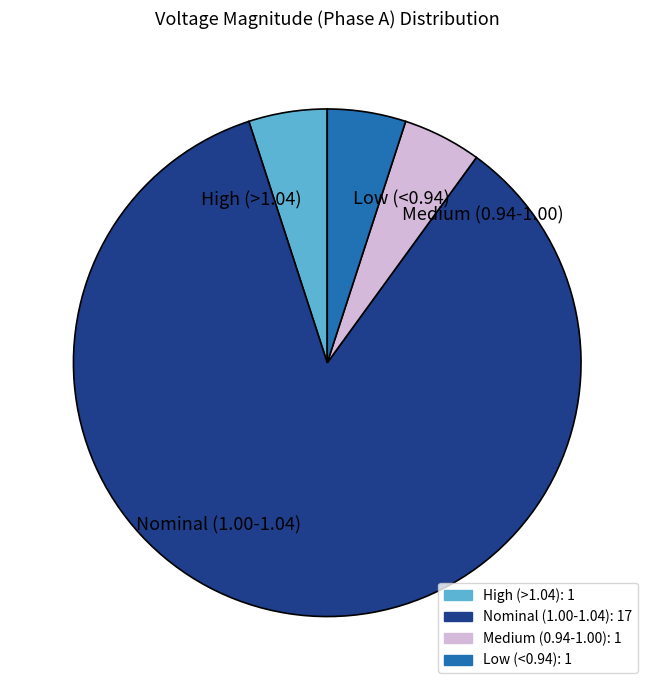

Does Low (<0.94) represent more than half of the total?

No